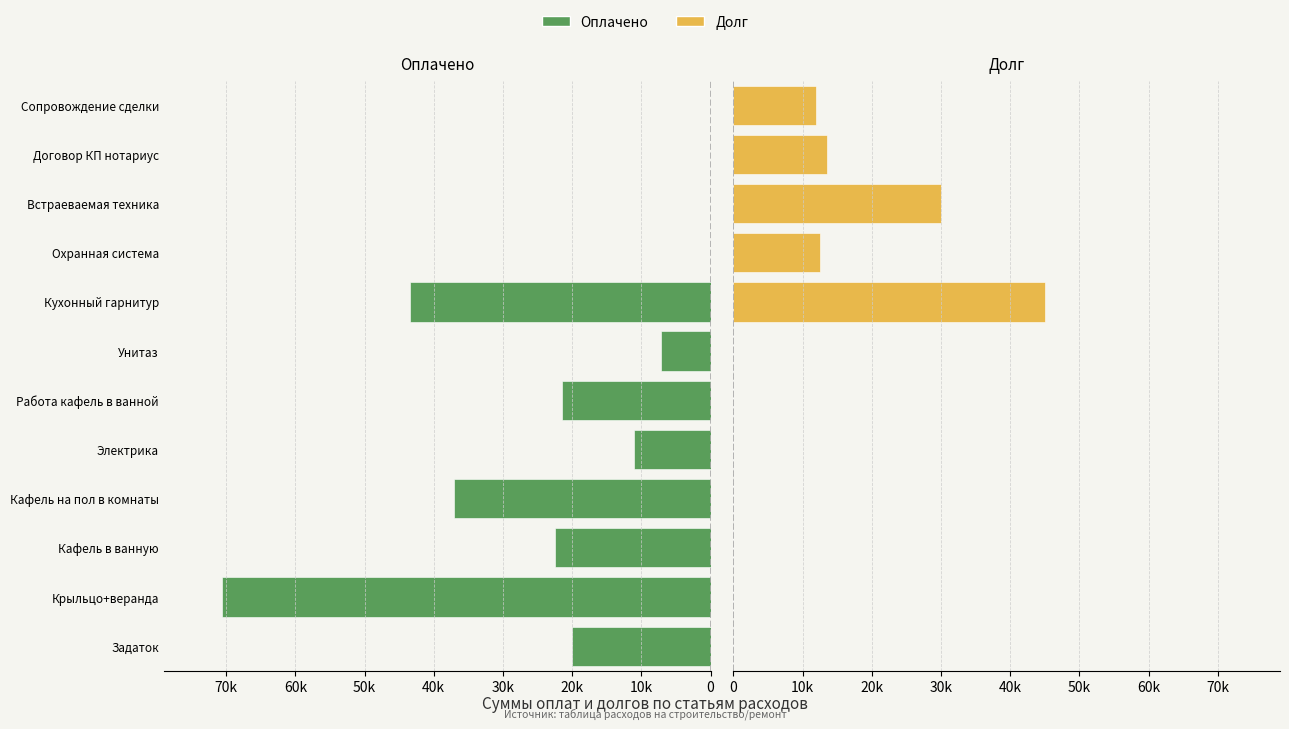

What is the difference between the maximum and minimum values in the Долг series?

45076